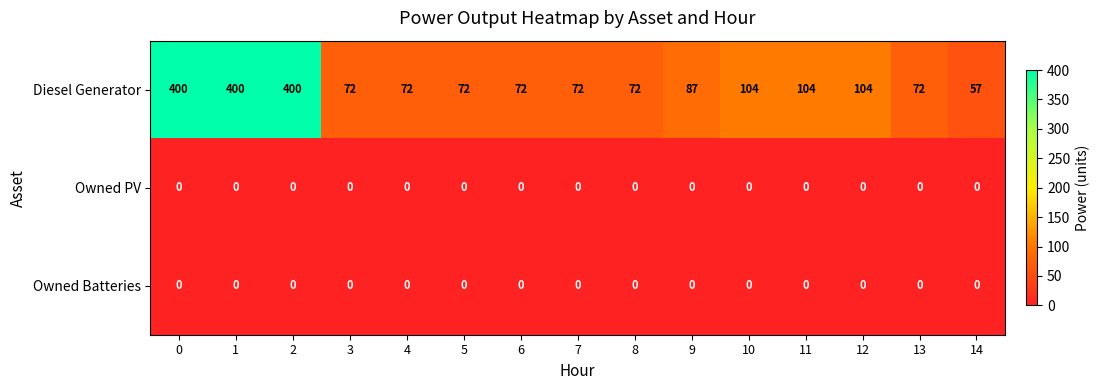

Which series has the largest range (max minus min)?

Diesel Generator